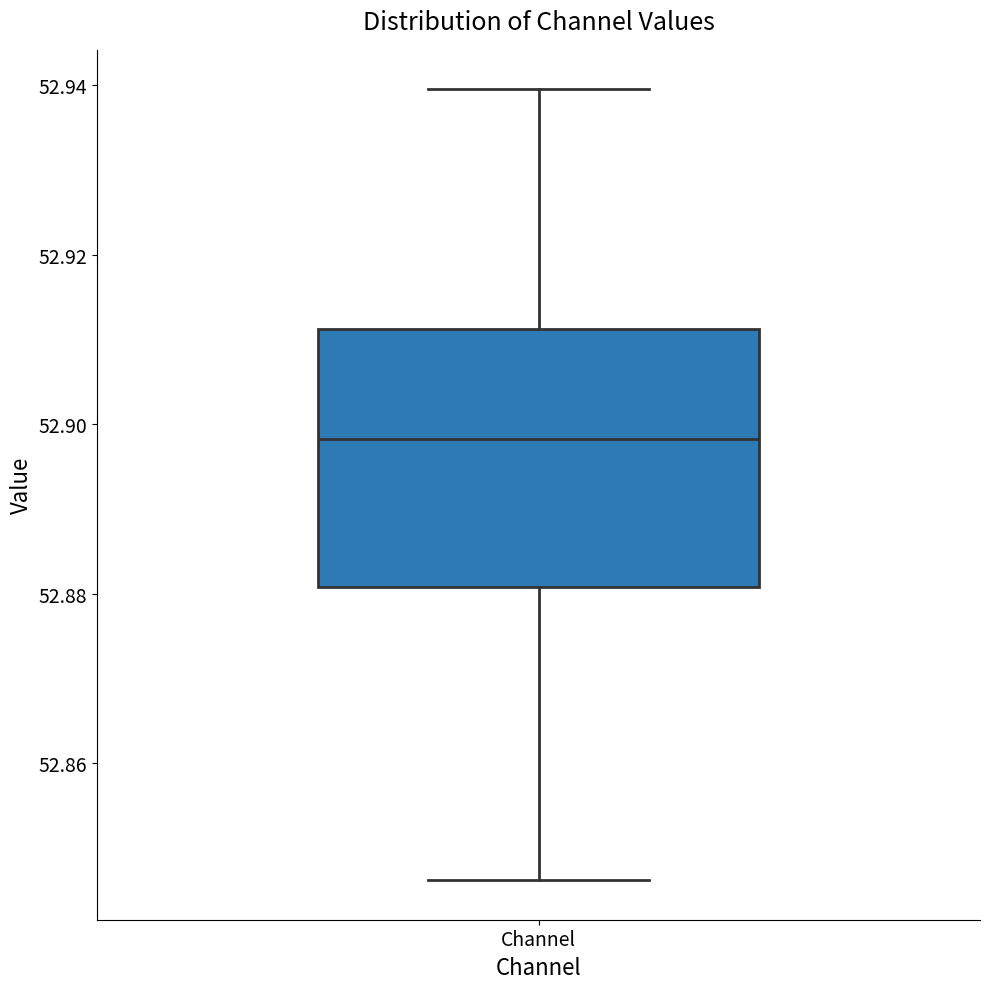

Transcribe this box plot: give where the median line is, the range the box spans, and where the two whiskers end, as read against the y-axis. The values are not printed on the chart, so give them approximately, as read against the axis.

median 52.898, box 52.880 to 52.912, whiskers 52.846 to 52.940